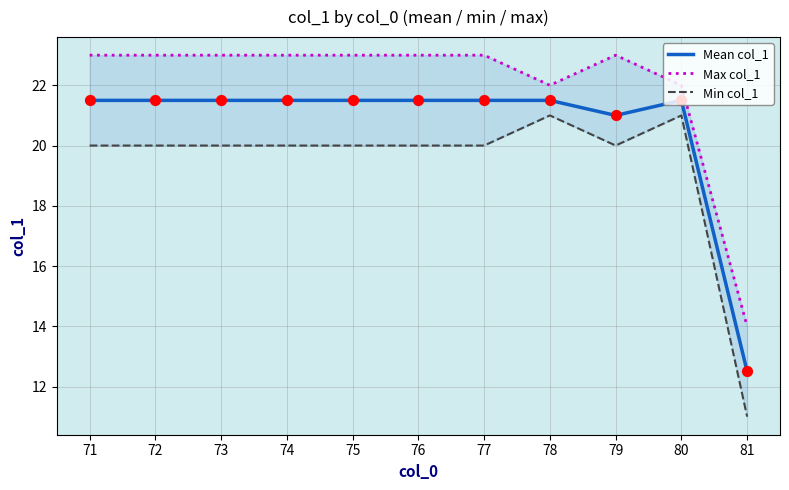

At how many categories does at least one series exceed 14?

10